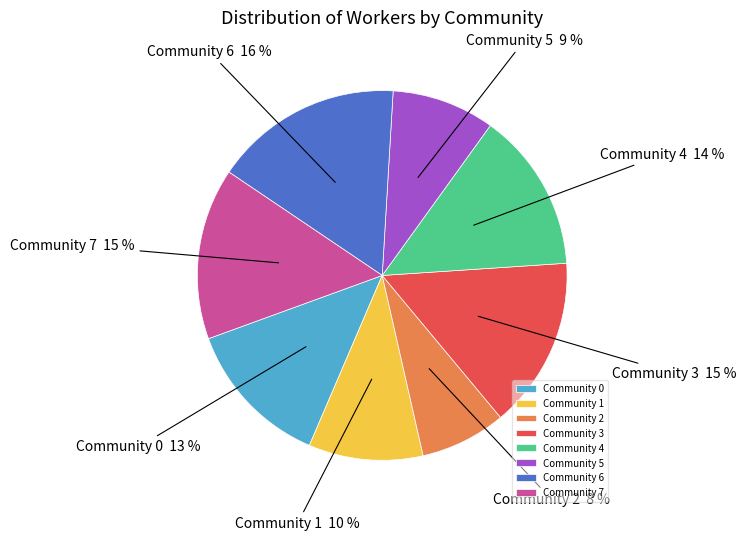

To the nearest percent, what is the difference between the Community 4 and Community 5 slice percentages?

5%